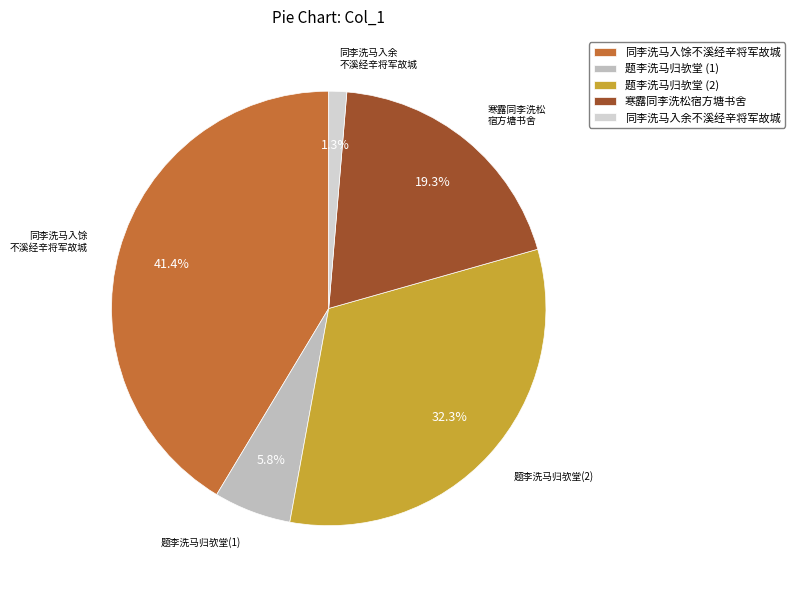

Which slice is the largest?

同李洗马入馀不溪经辛将军故城